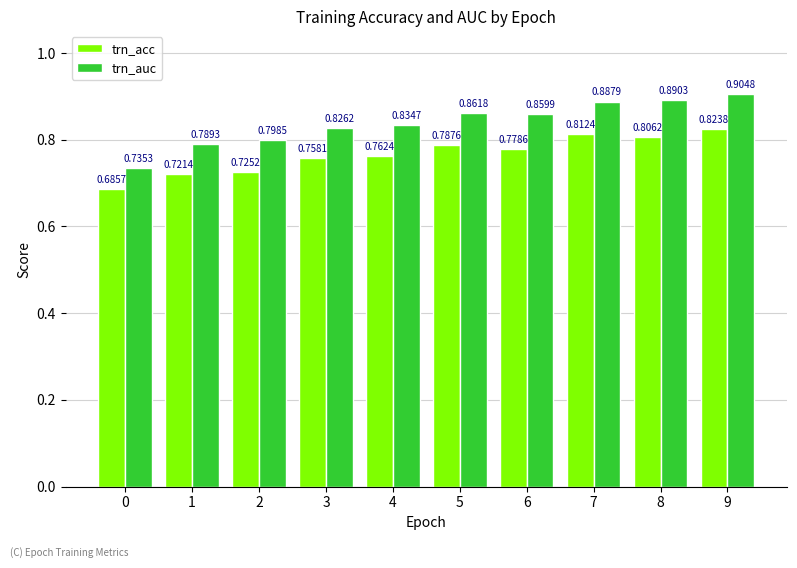

What are all the series names shown in the legend?

trn_acc, trn_auc